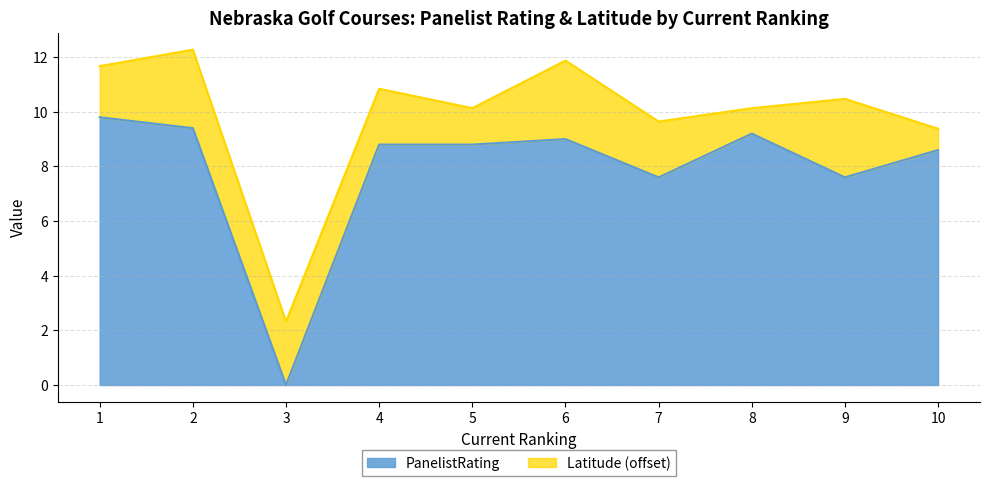

At which category does the chart reach its peak across all series?

1